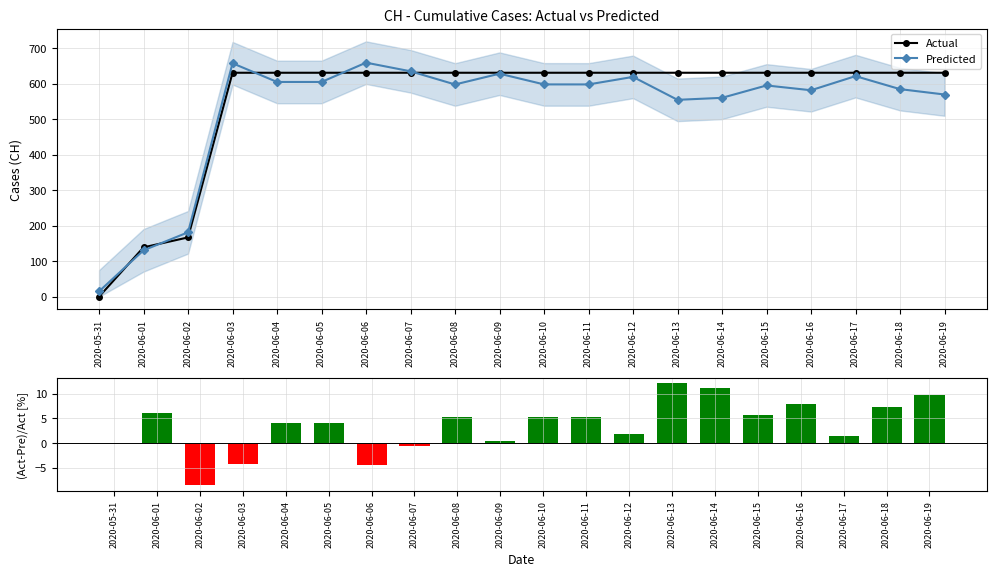

List the labels in order of Predicted value, smallest first.

2020-05-31, 2020-06-01, 2020-06-02, 2020-06-13, 2020-06-14, 2020-06-19, 2020-06-16, 2020-06-18, 2020-06-15, 2020-06-08, 2020-06-11, 2020-06-10, 2020-06-04, 2020-06-05, 2020-06-12, 2020-06-17, 2020-06-09, 2020-06-07, 2020-06-03, 2020-06-06